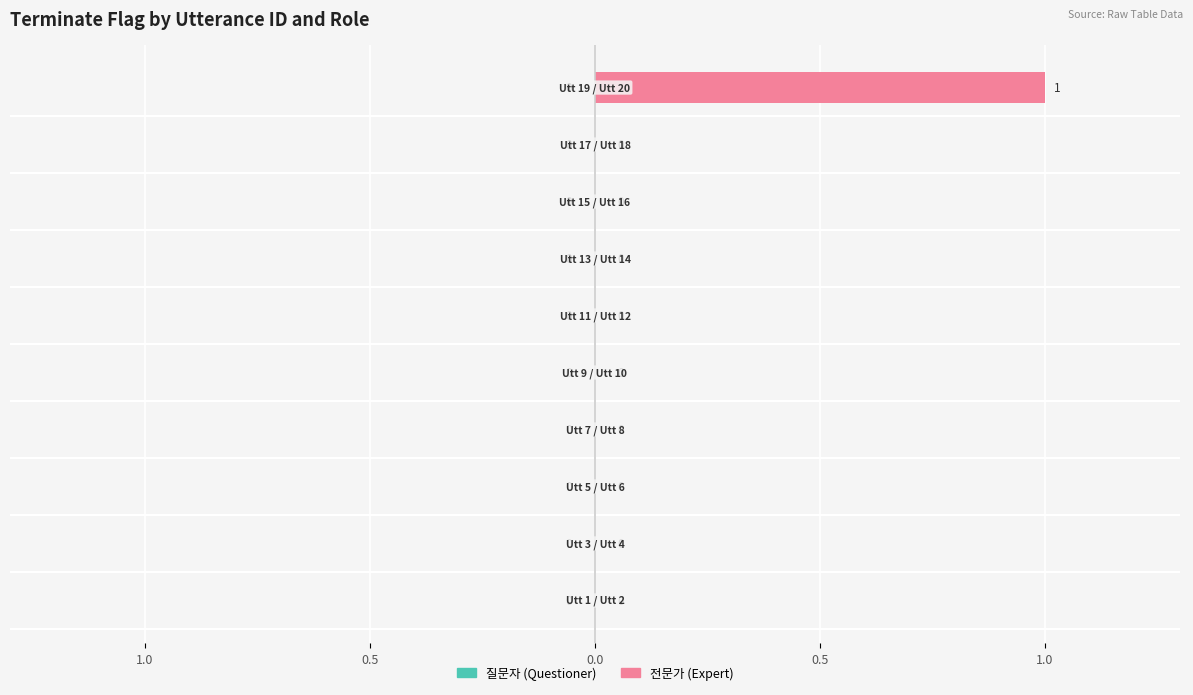

Are the bars horizontal?

Yes